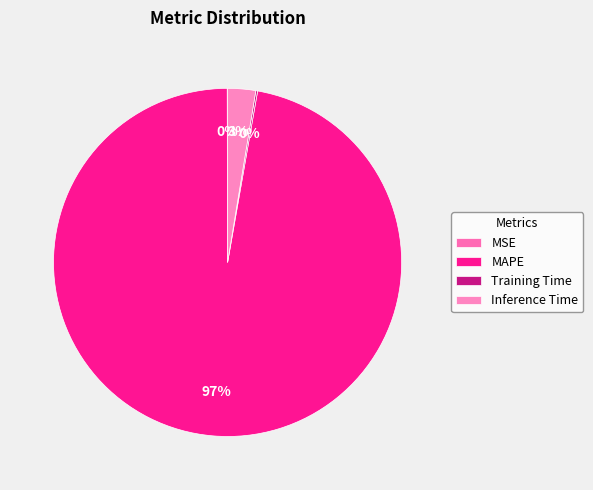

Combined, what portion of the pie is Training Time and MAPE?

97.4%